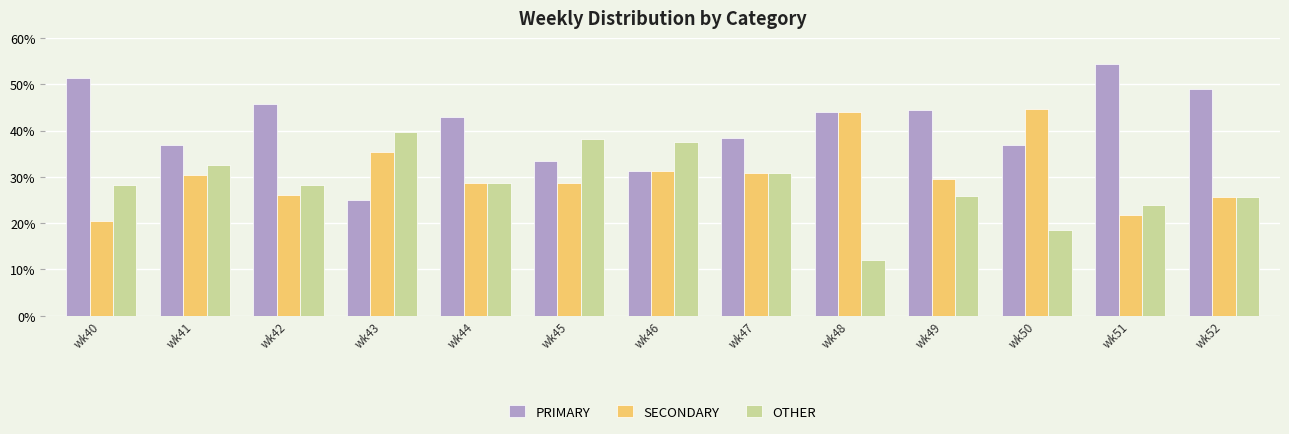

List the series in order of their overall mean, highest first.

PRIMARY, SECONDARY, OTHER